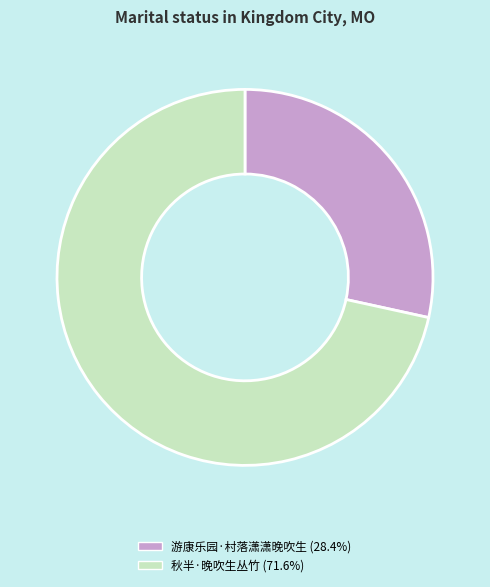

True or false: 秋半·晚吹生丛竹 accounts for 72% of the total.

True